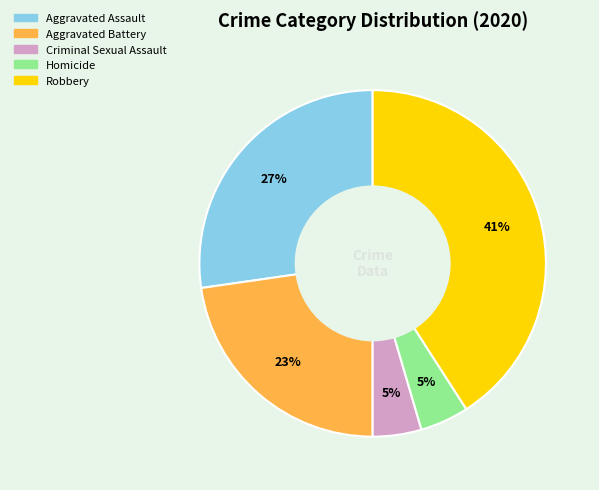

Is there any slice that represents more than half of the pie?

No